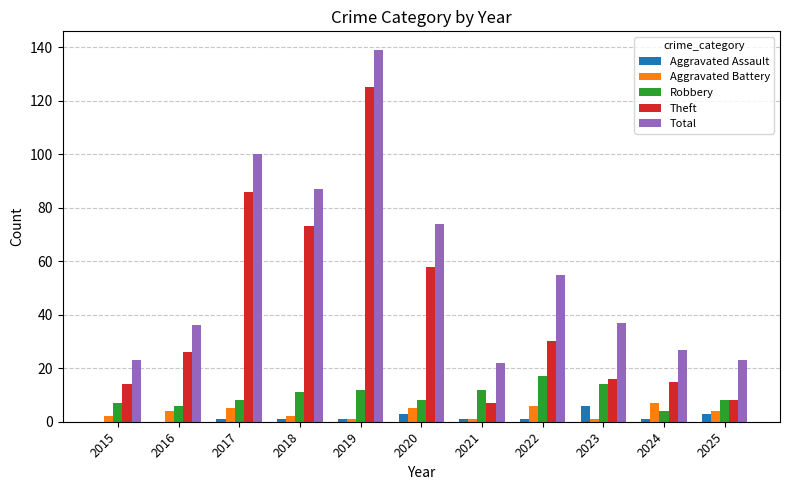

Reading right to left, list all the values displayed in this chart.

Aggravated Assault: 2025=3	2024=1	2023=6	2022=1	2021=1	2020=3	2019=1	2018=1	2017=1	2016=0	2015=0
Aggravated Battery: 2025=4	2024=7	2023=1	2022=6	2021=1	2020=5	2019=1	2018=2	2017=5	2016=4	2015=2
Robbery: 2025=8	2024=4	2023=14	2022=17	2021=12	2020=8	2019=12	2018=11	2017=8	2016=6	2015=7
Theft: 2025=8	2024=15	2023=16	2022=30	2021=7	2020=58	2019=125	2018=73	2017=86	2016=26	2015=14
Total: 2025=23	2024=27	2023=37	2022=55	2021=22	2020=74	2019=139	2018=87	2017=100	2016=36	2015=23